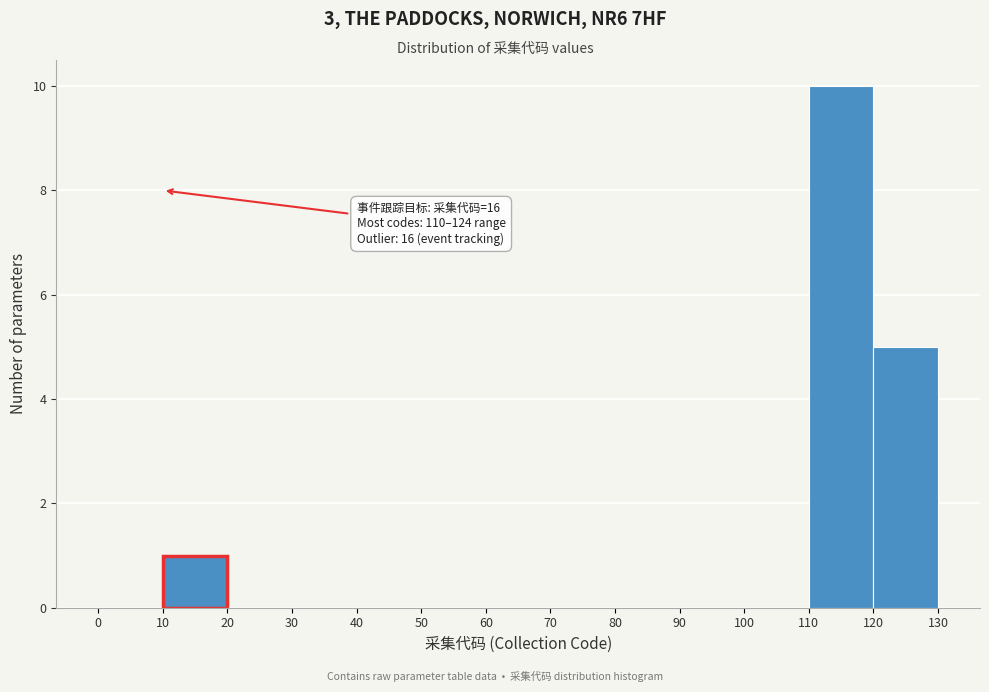

Over which range of the x-axis is the bar tallest?

110 to 120